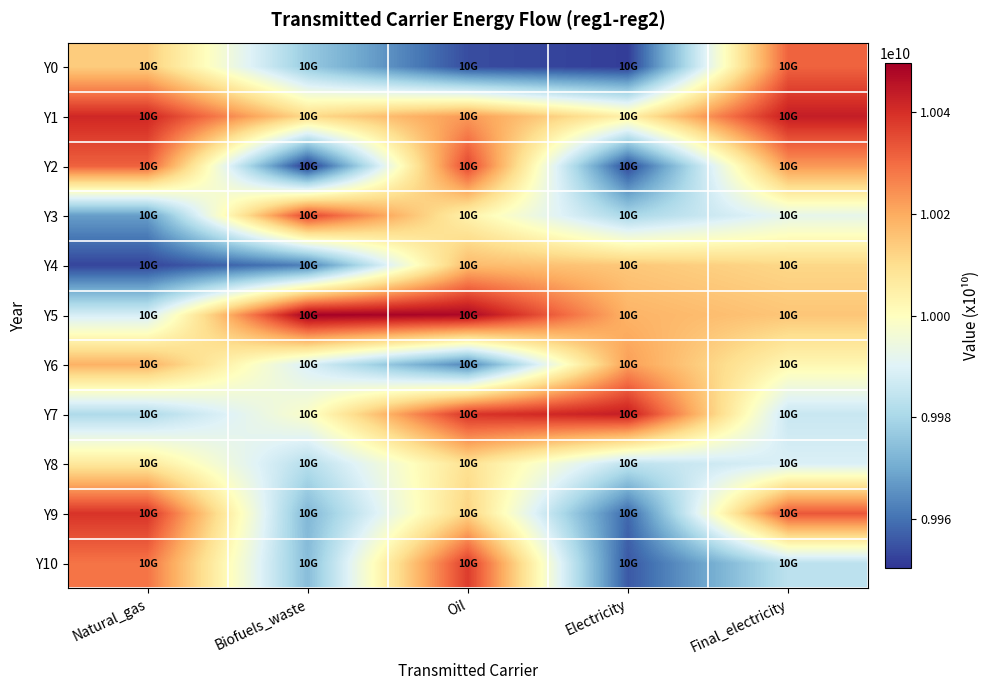

Which label corresponds to the smallest value in the chart?

Biofuels_waste